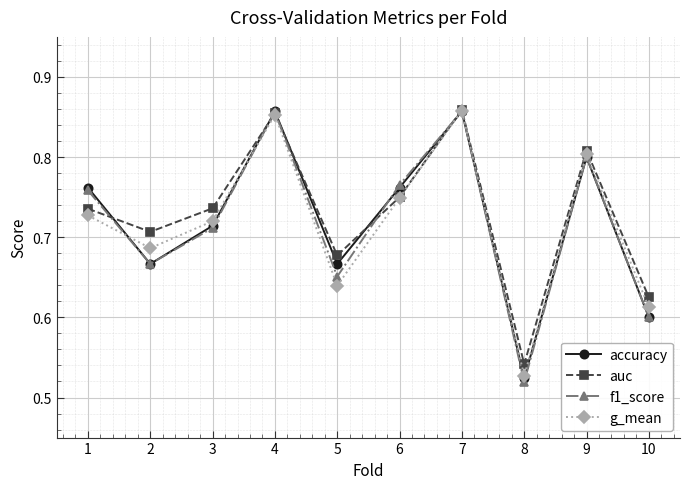

True or false: g_mean has a value of 0.9 at 5.

False